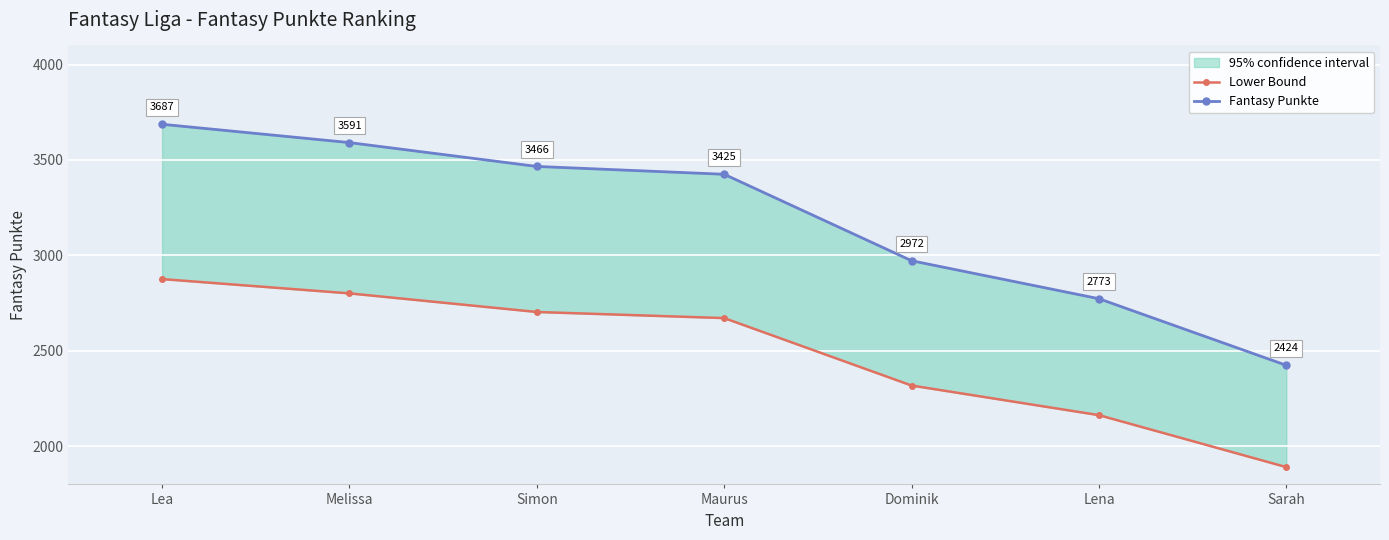

Which category has the lowest value in the Lower Bound series?

Sarah